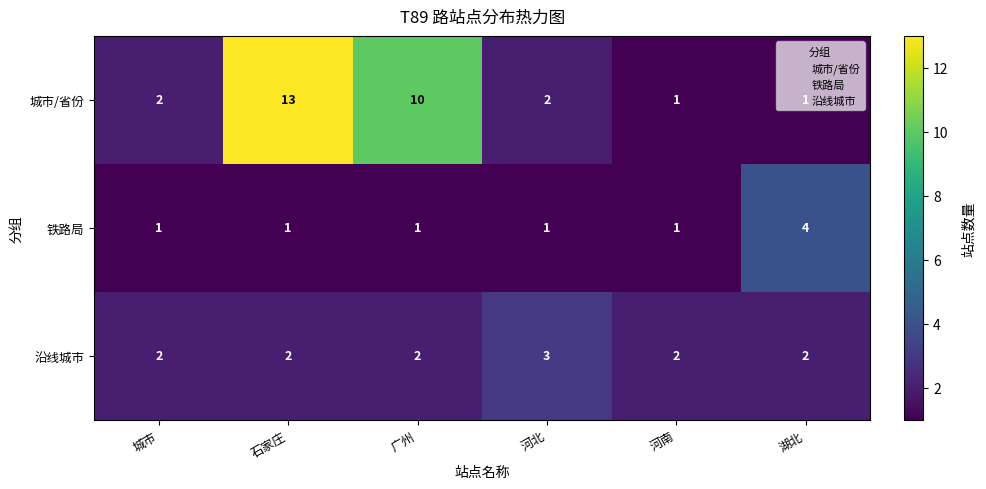

The value of 城市/省份 at 河南 is 1. True or false?

True